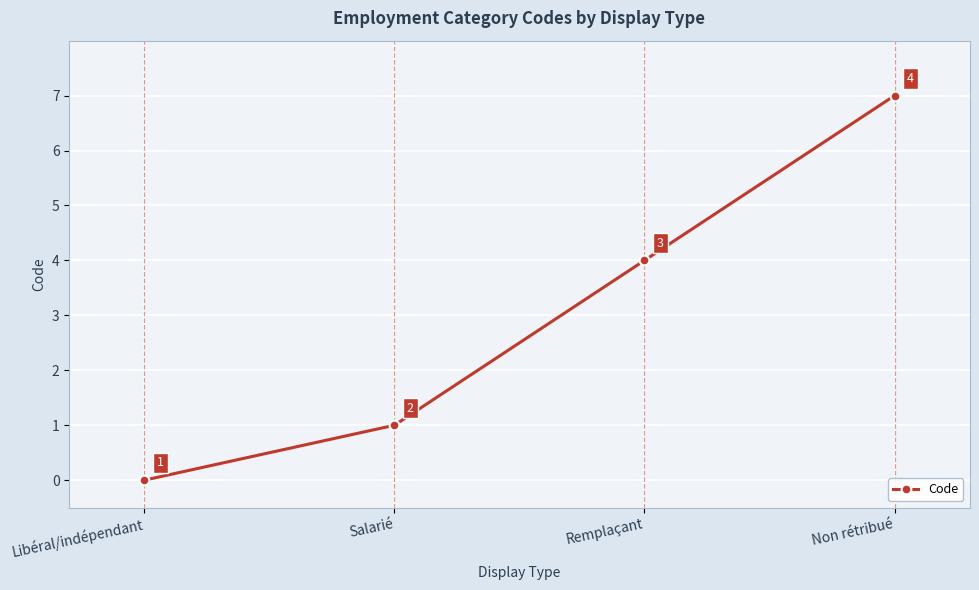

What is the greatest value displayed?

7